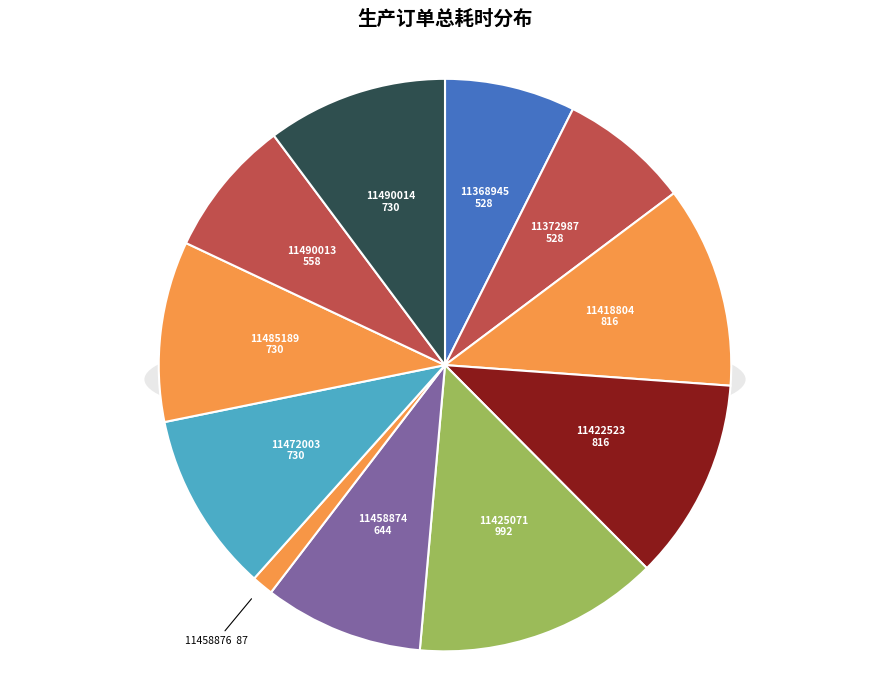

To the nearest percent, what percentage of the pie is 11458876?

1%